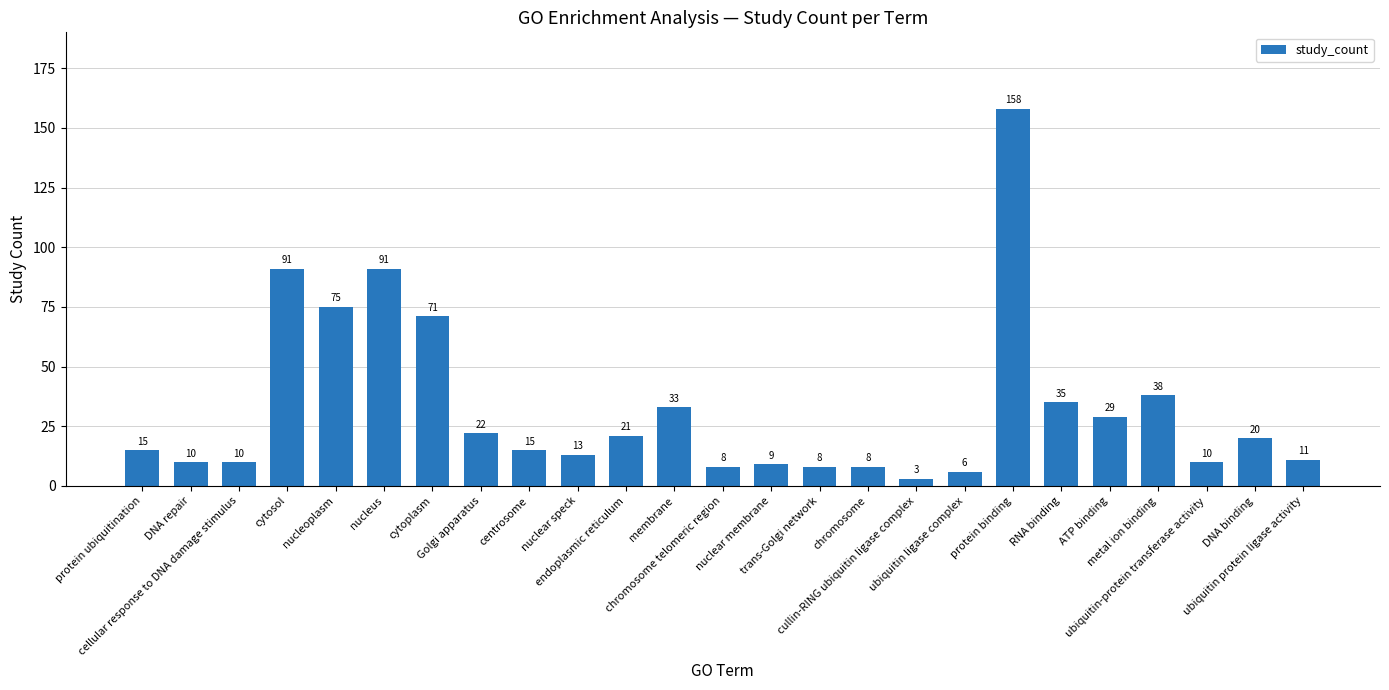

At which category does the chart reach its peak across all series?

protein binding